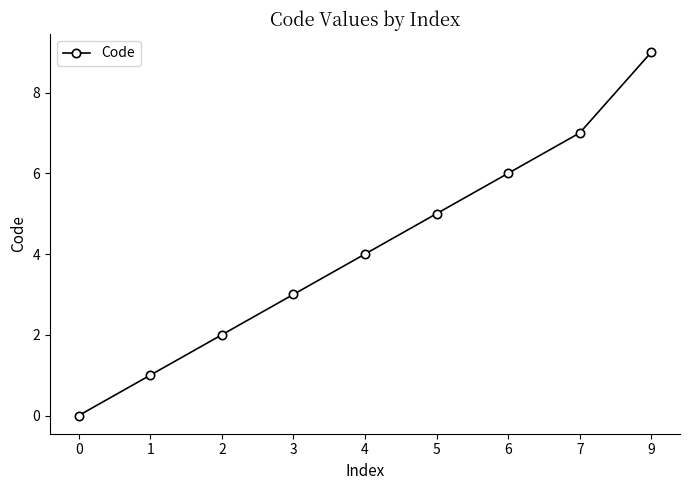

The value at 9 is 9. True or false?

True